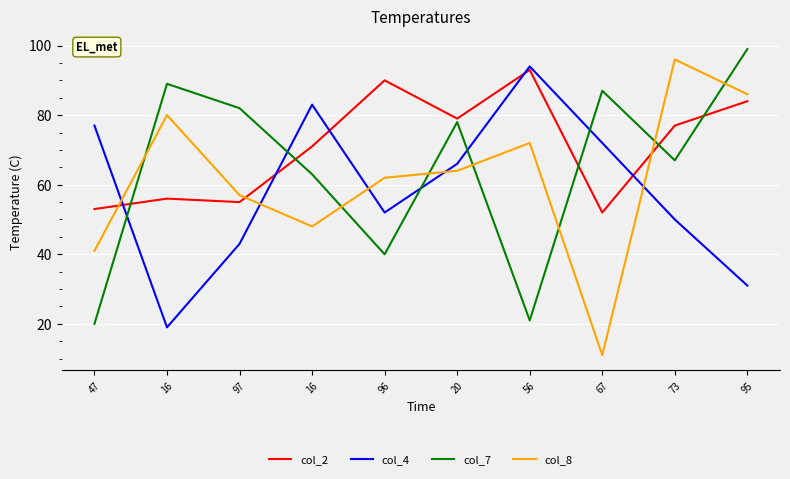

True or false: col_7 and col_8 intersect in this chart.

True